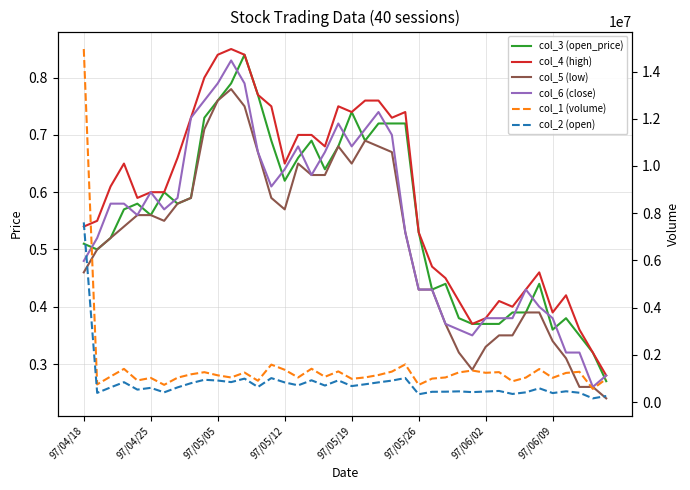

What is the smallest value displayed?

0.2